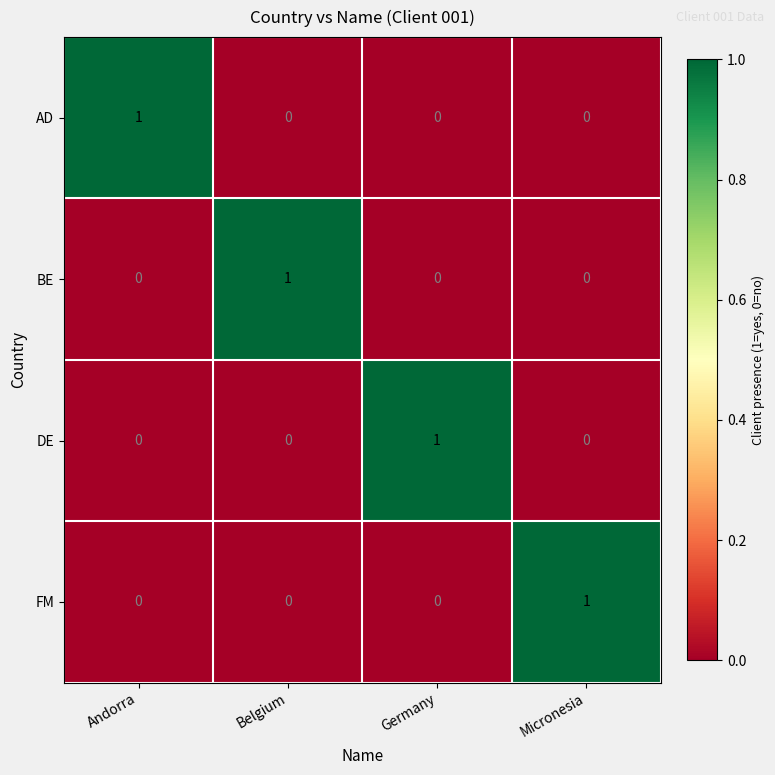

Is it true that FM equals 0 at Germany?

True